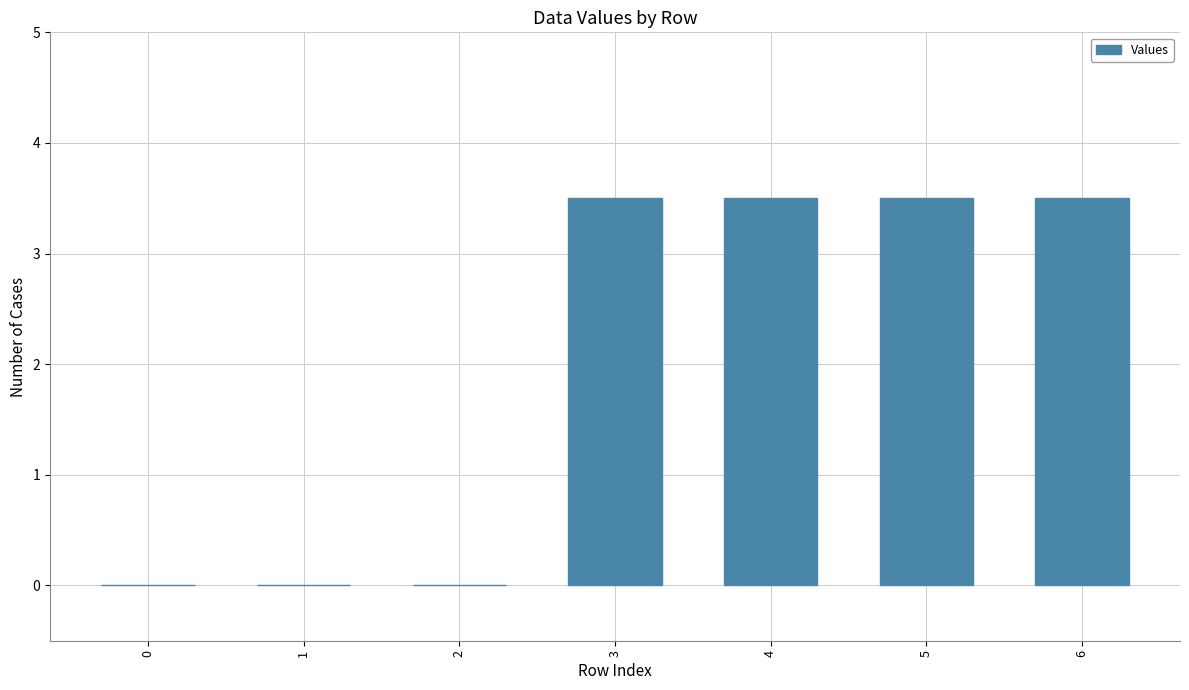

How many data points does each series have?

7